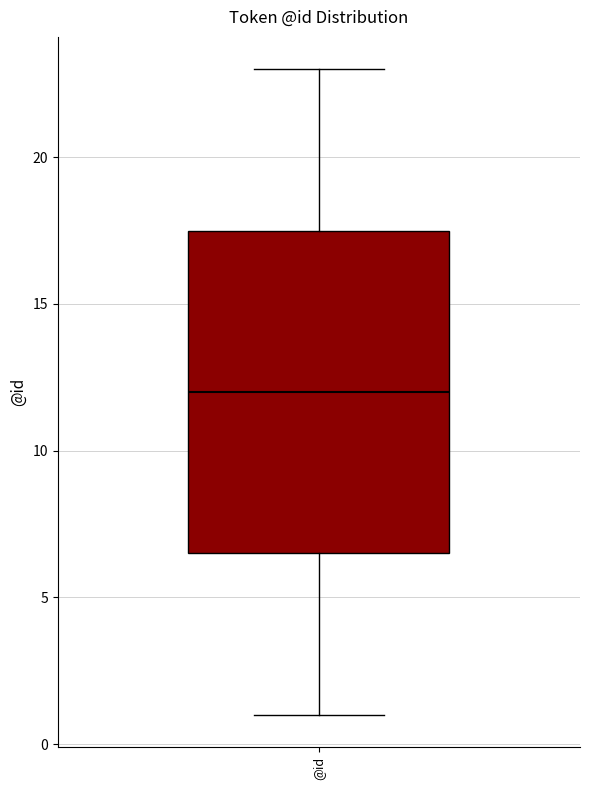

Transcribe this box plot: give where the median line is, the range the box spans, and where the two whiskers end, as read against the y-axis. The values are not printed on the chart, so give them approximately, as read against the axis.

median 12.0, box 6.5 to 17.5, whiskers 1.0 to 23.0